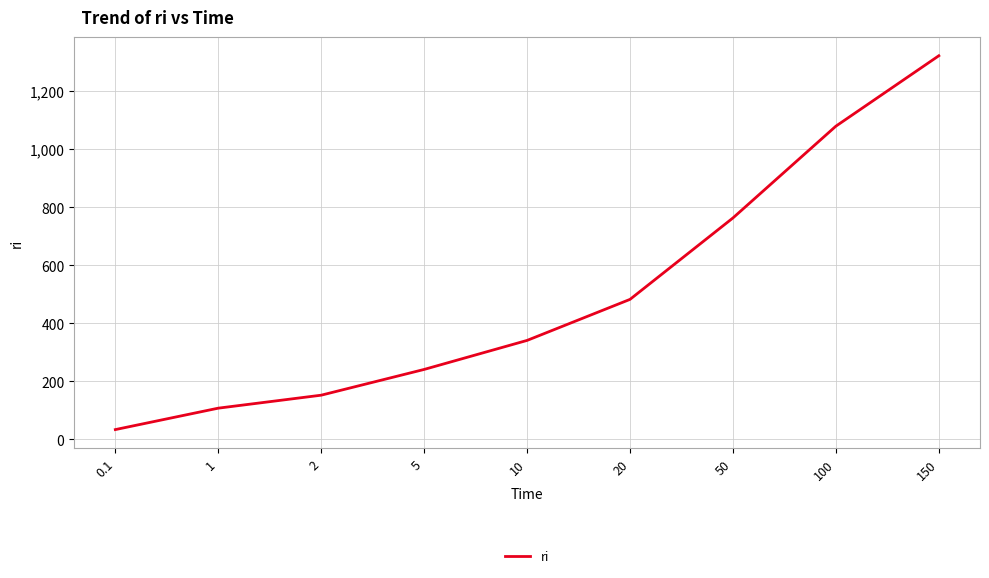

Which label corresponds to the largest value in the chart?

150